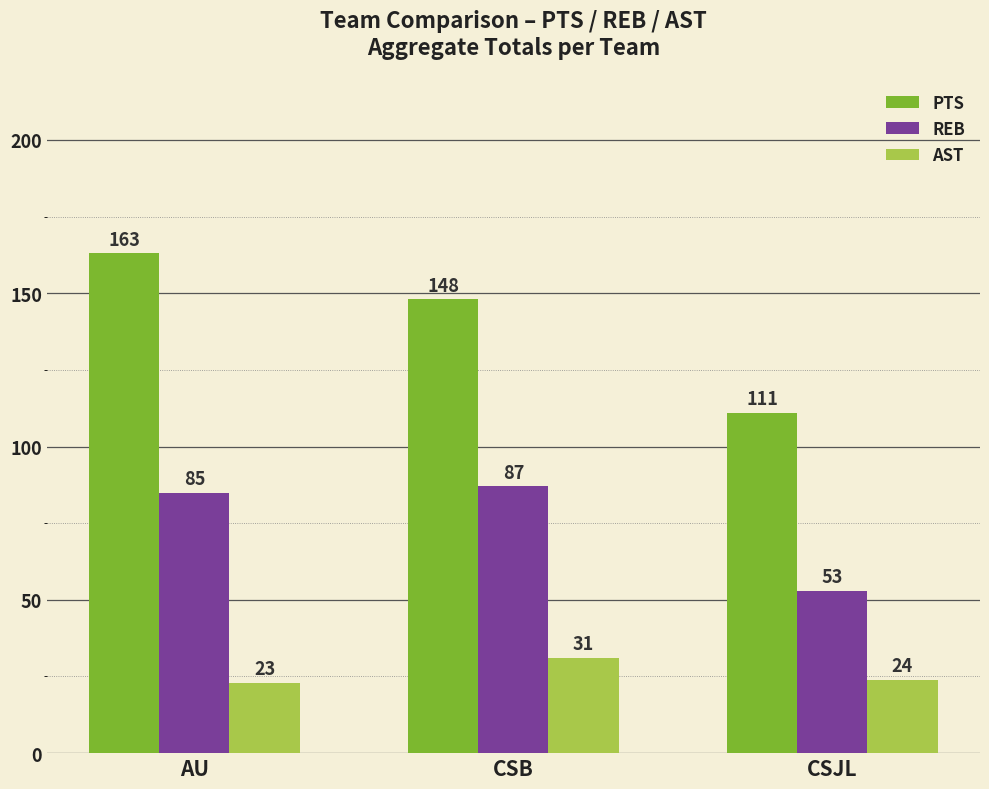

True or false: REB has a value of 141 at CSB.

False